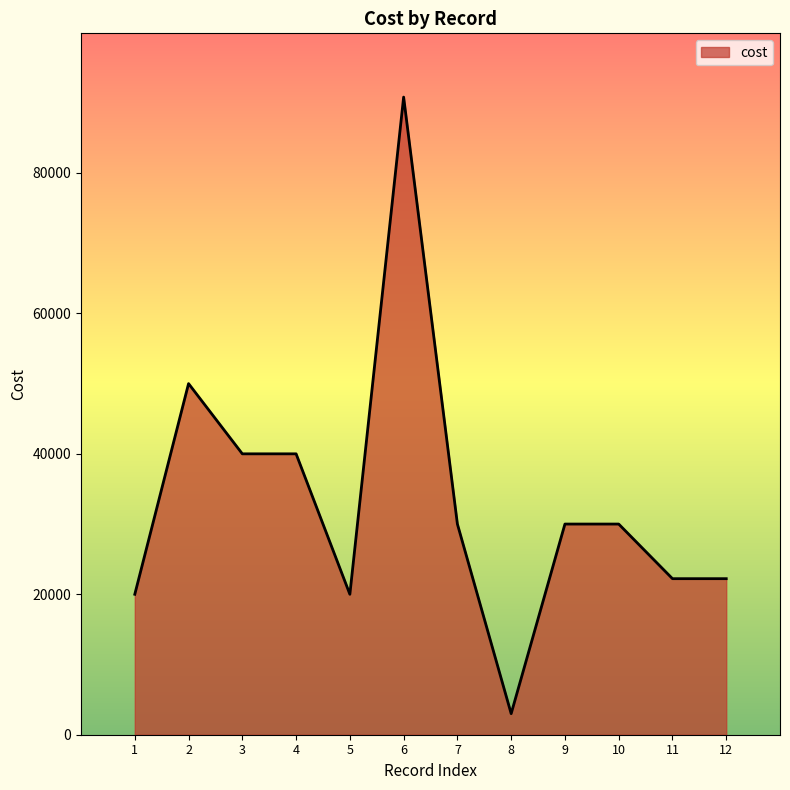

Which label corresponds to the largest value in the chart?

6